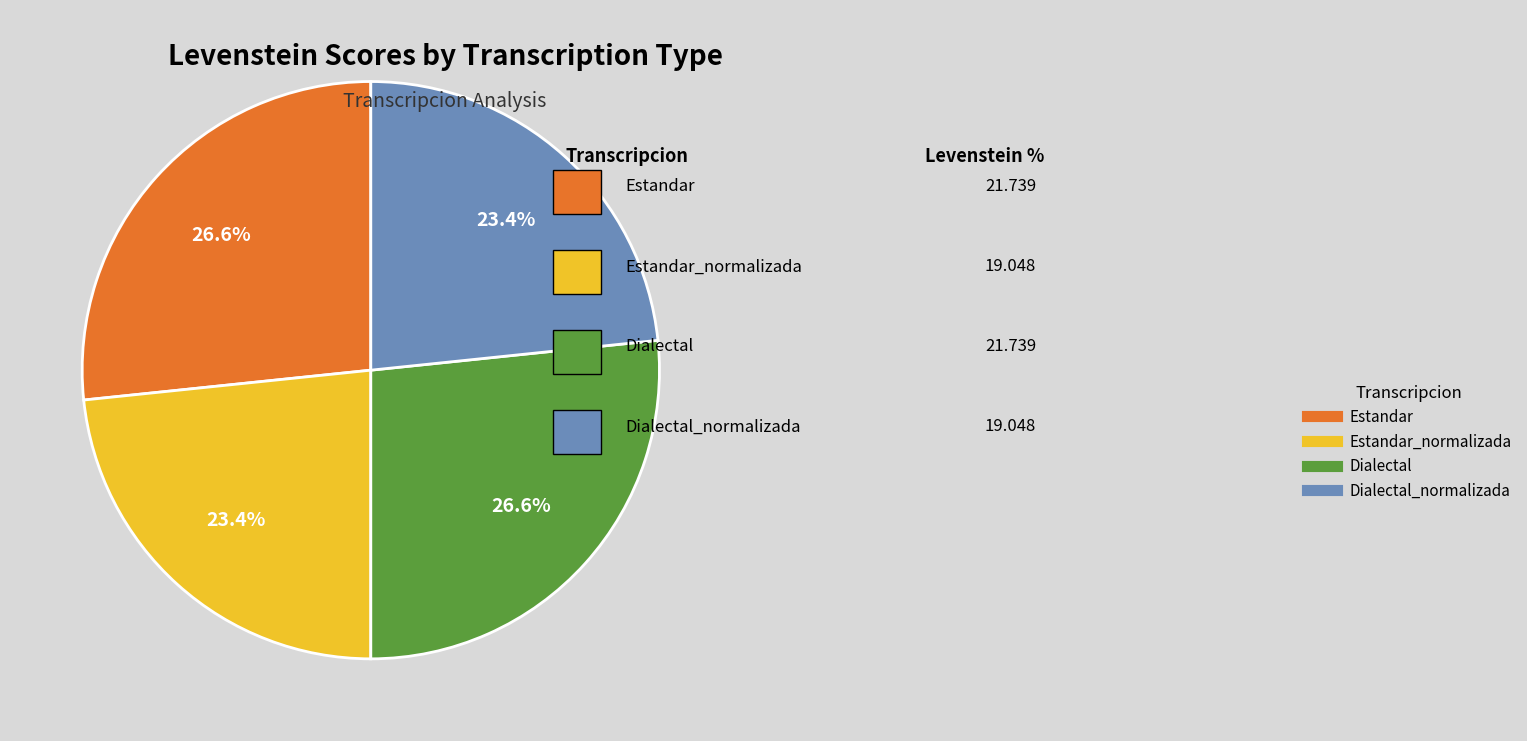

How many segments does this pie chart have?

4